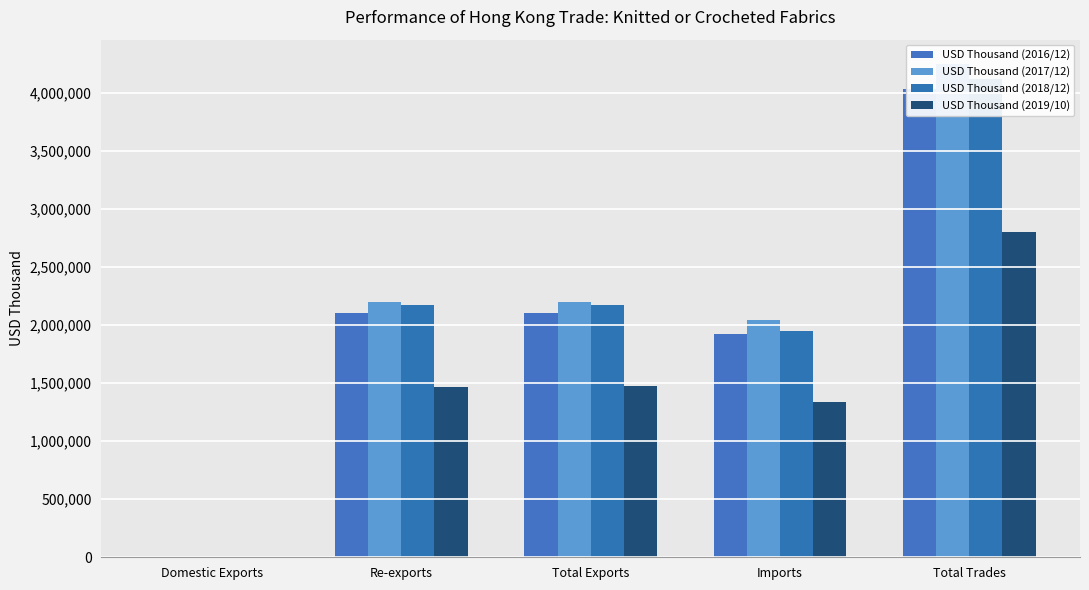

What is the label of the 1st bar from the left?

Domestic Exports